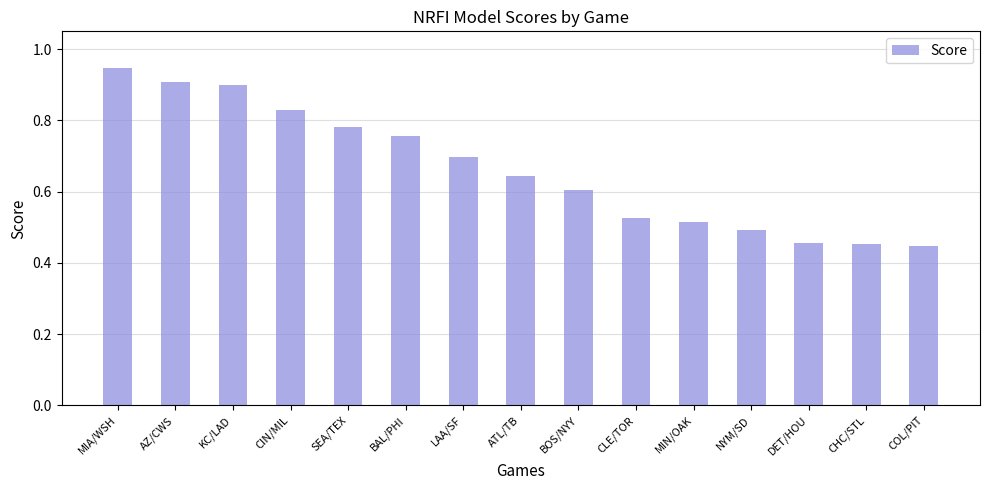

How many bars are there in total?

15